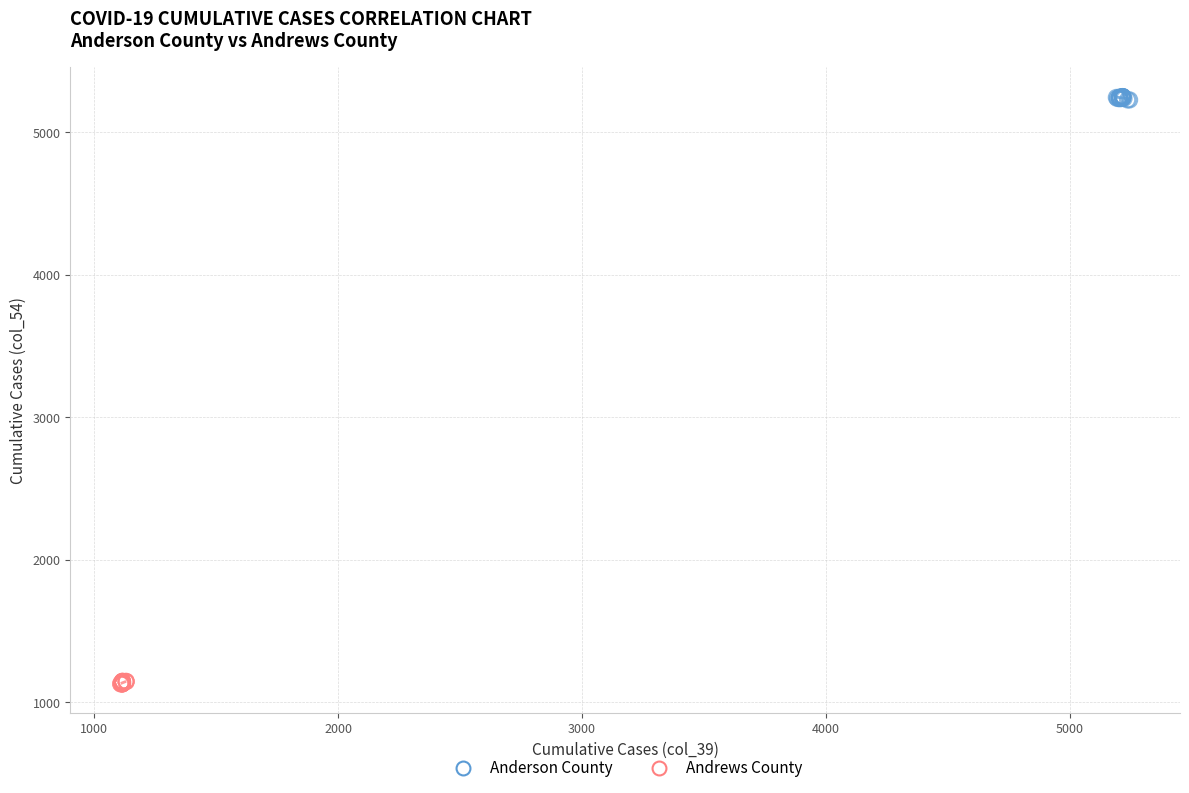

Which series reaches the minimum Y coordinate?

Andrews County